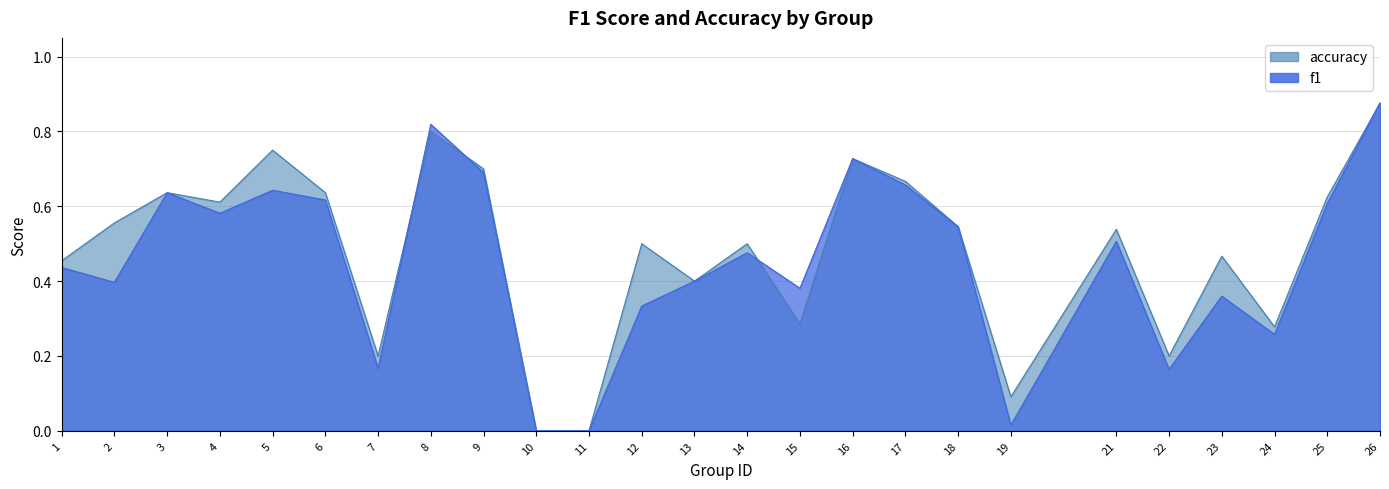

What is the difference between the maximum and minimum values in the accuracy series?

0.9